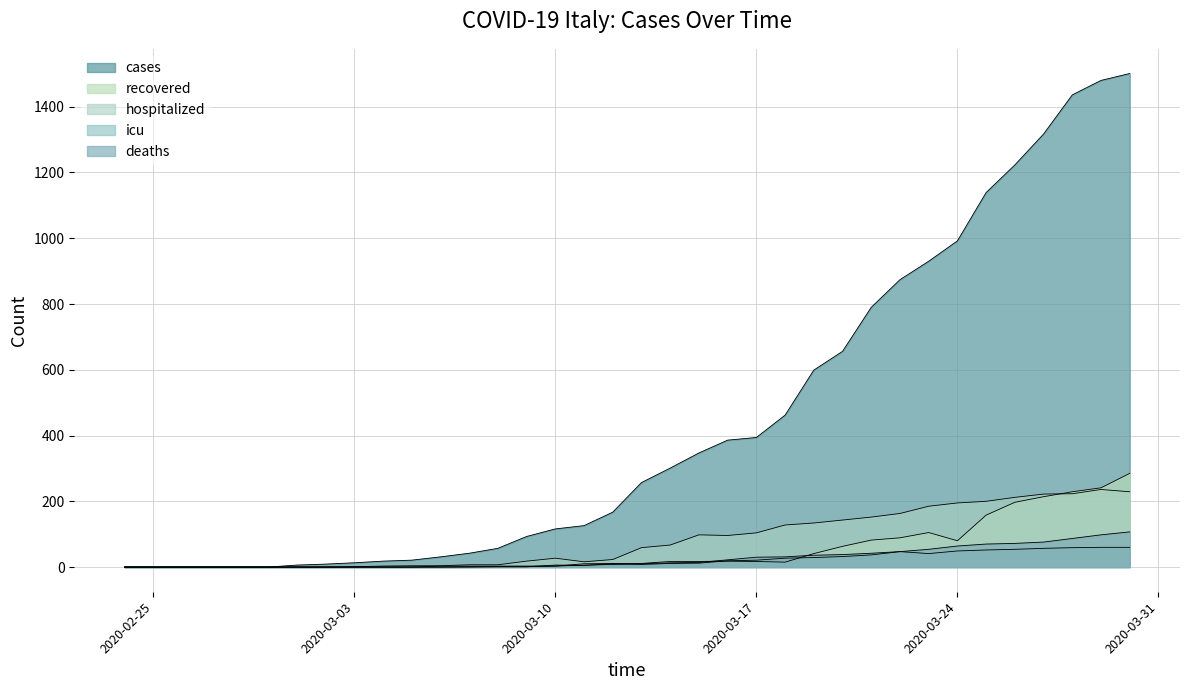

At which label does recovered first exceed 11?

2020-03-14